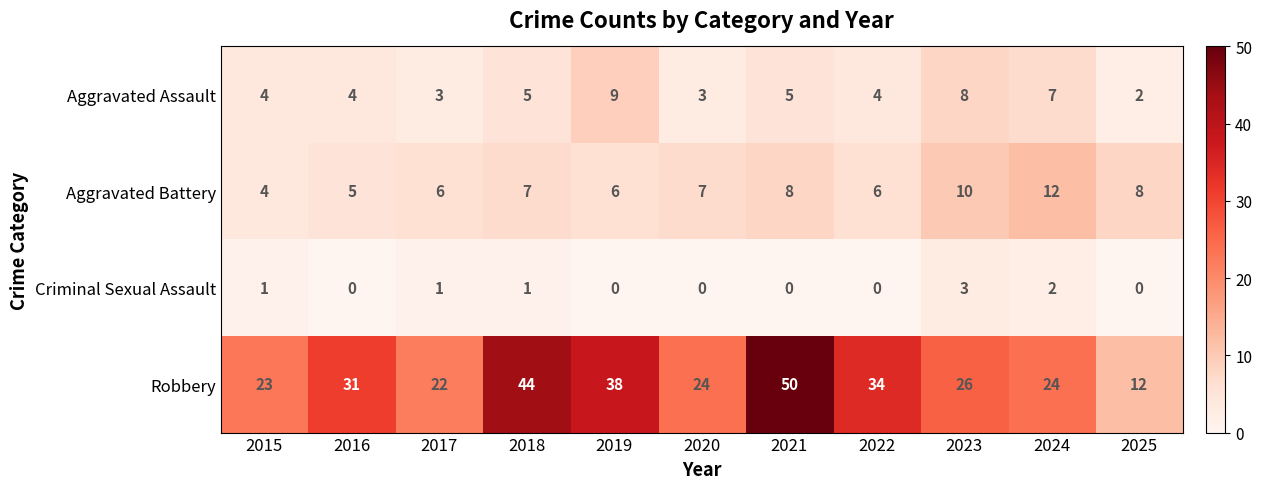

How many Aggravated Assault values are between 3 and 7?

8